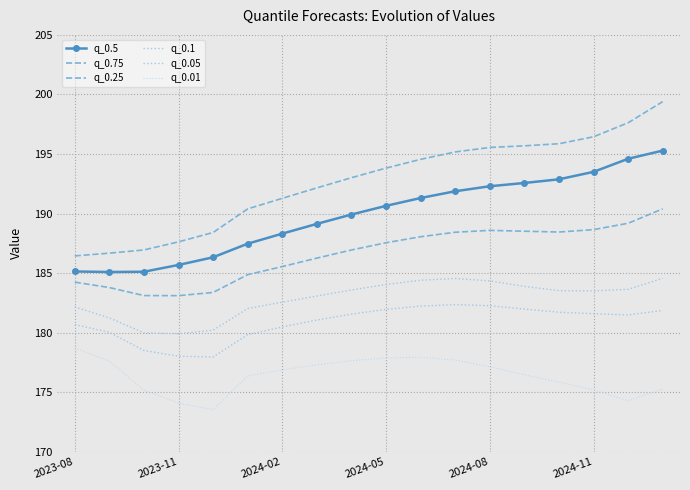

True or false: q_0.25 and q_0.05 cross at least once.

False